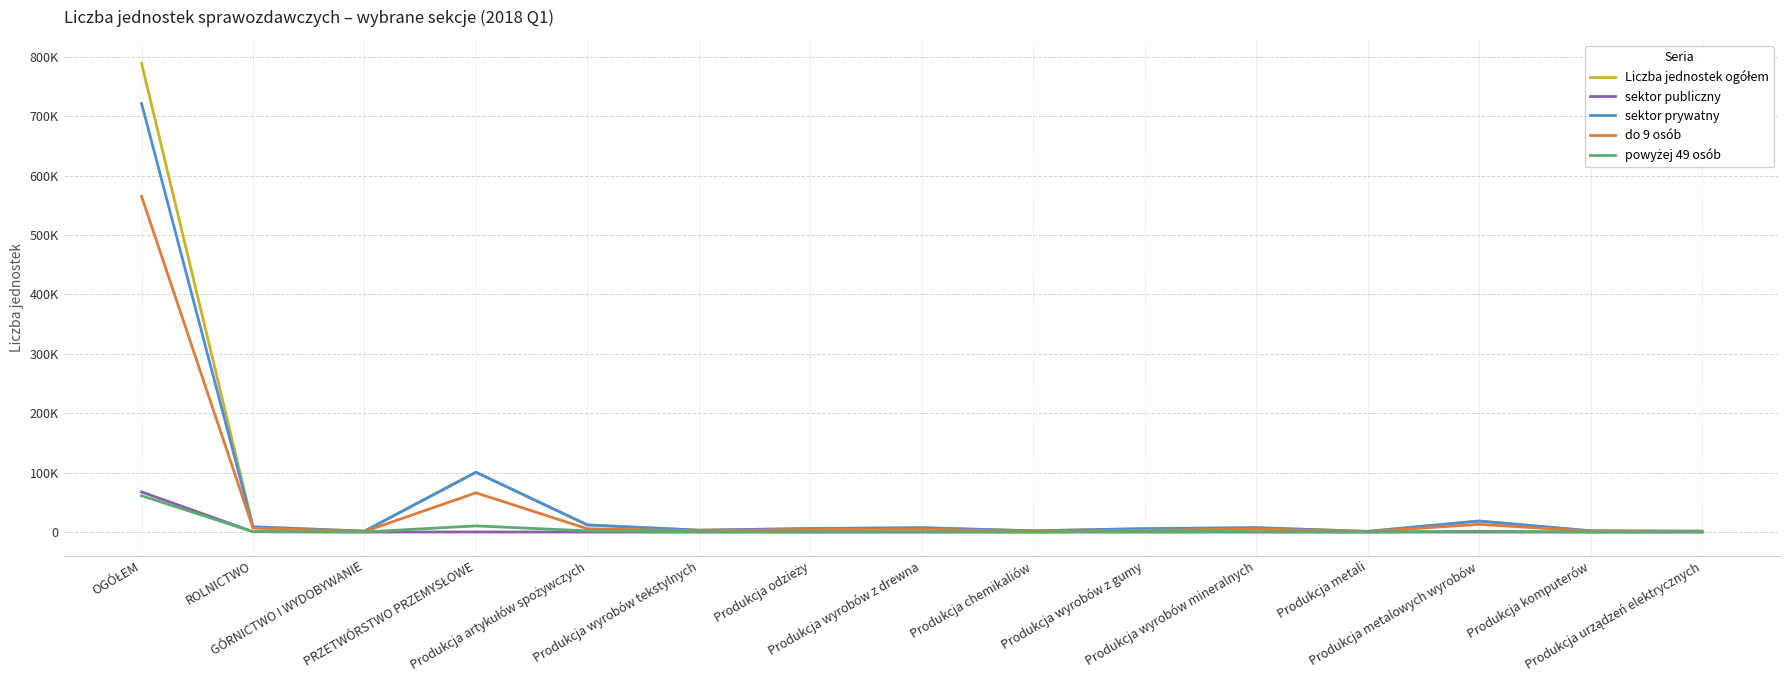

Does the chart display data point markers on the line(s)?

No